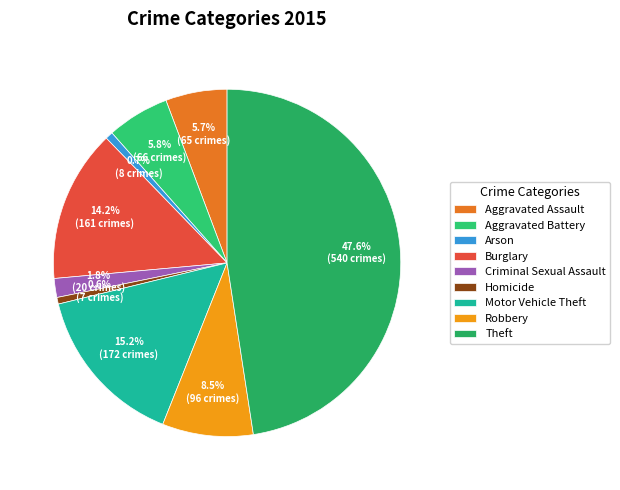

Does Theft account for over 50% of the chart?

No